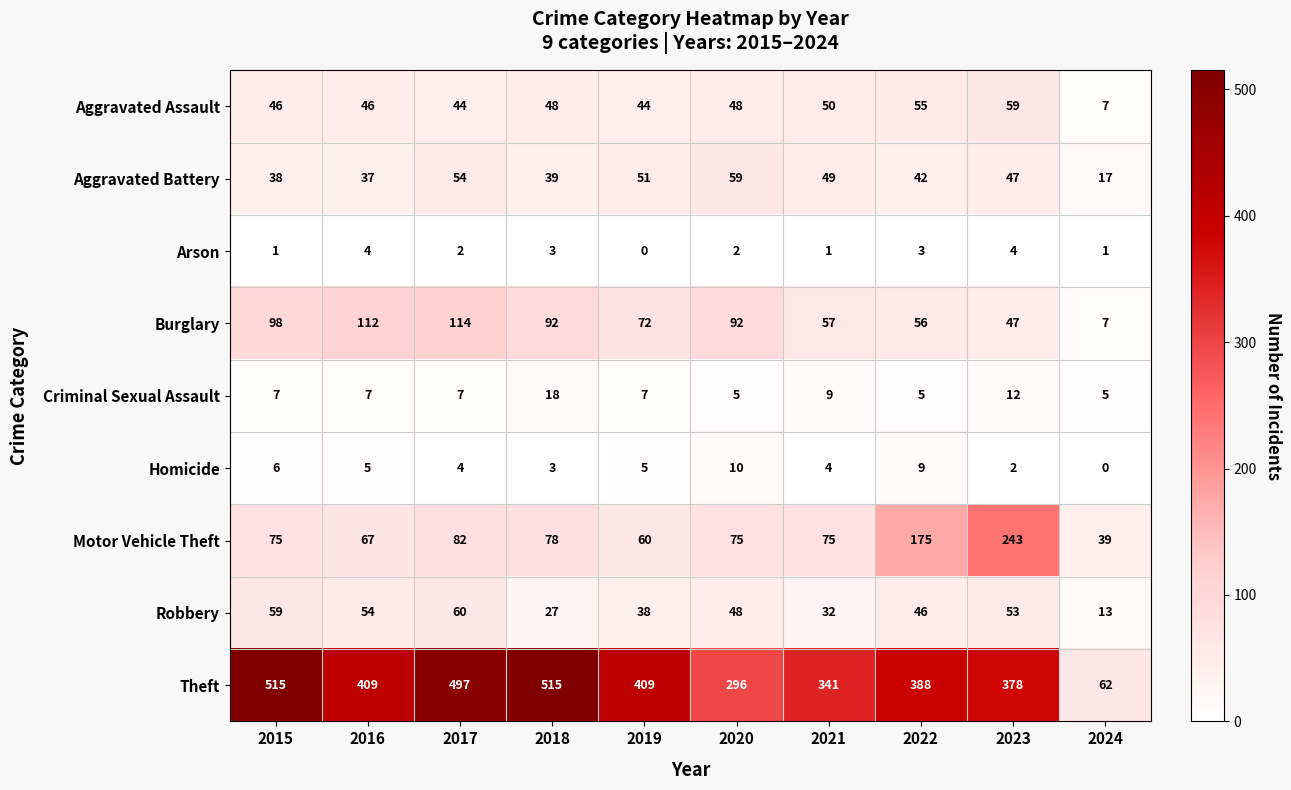

What is the sum of the Theft values at 2023 and 2021?

719